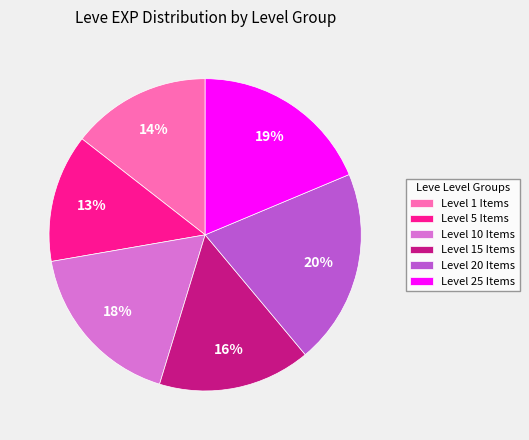

To the nearest percent, what percentage of the pie is Level 1 Items?

14%